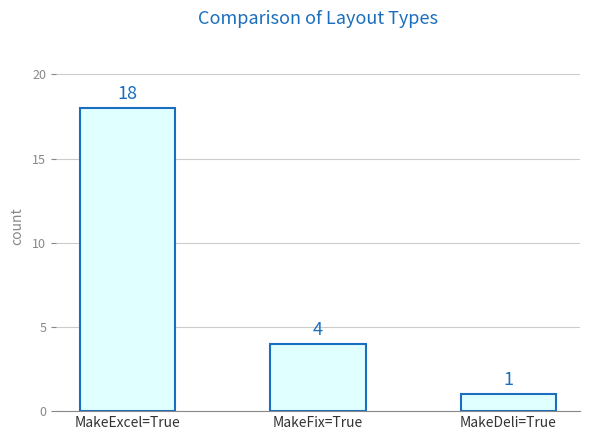

What is the ratio of the value at MakeExcel=True to the value at MakeFix=True?

4.5